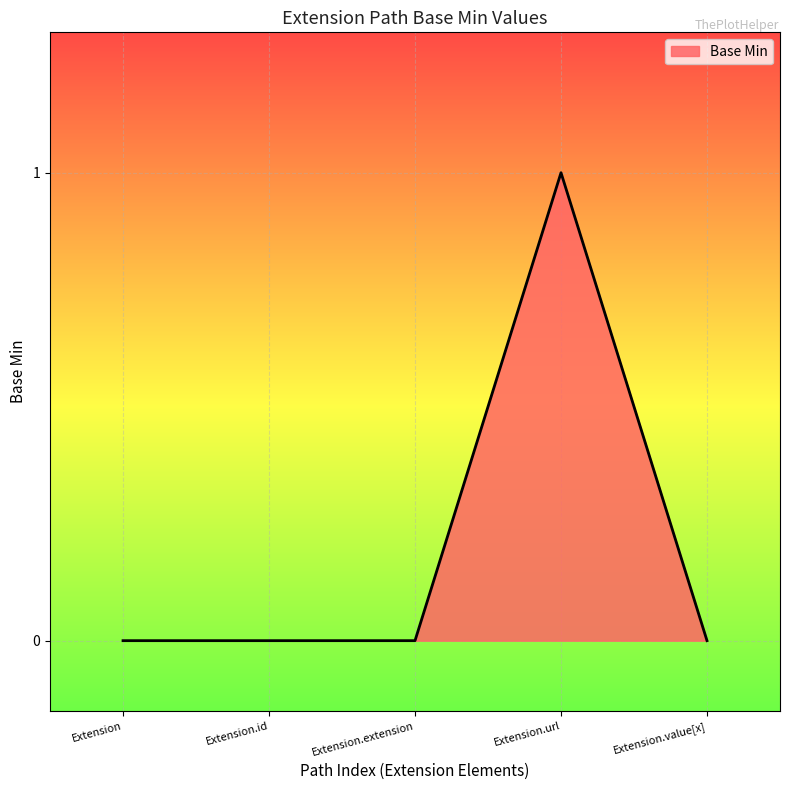

The chart shows a value of 0 at Extension.id. True or false?

True